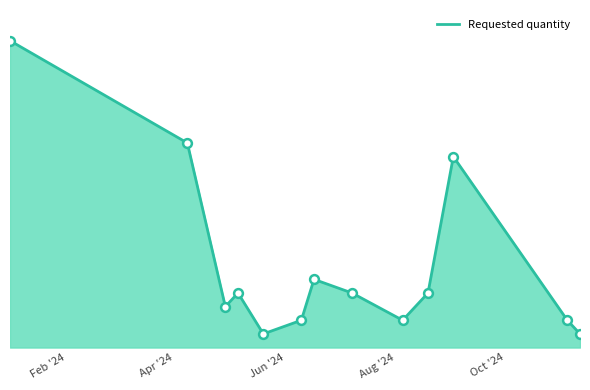

Is this an area chart (filled region under the line)?

Yes